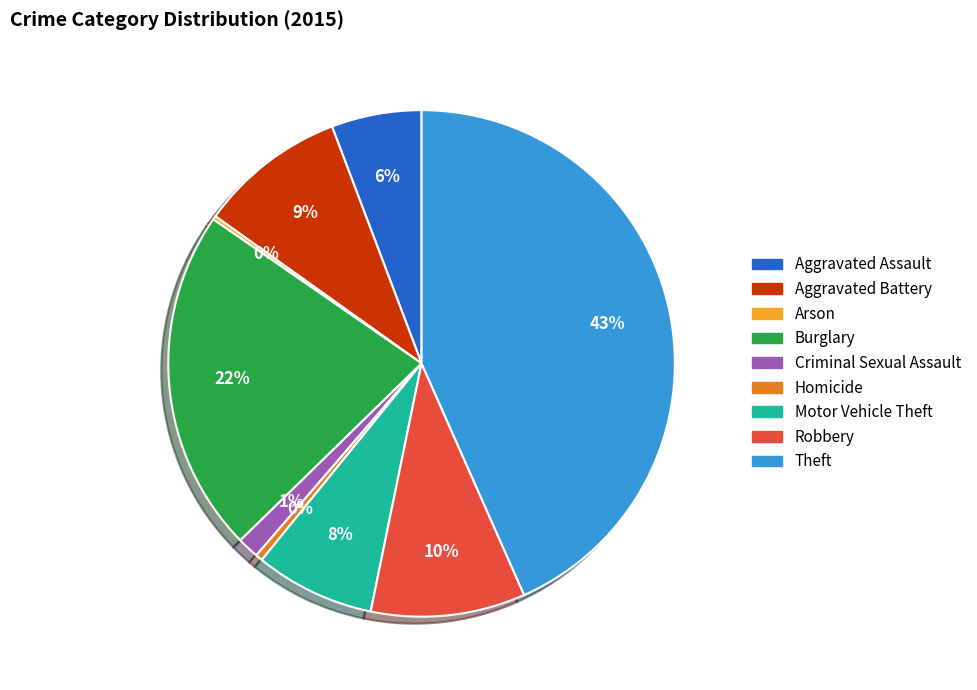

Between Aggravated Battery and Homicide, which is larger?

Aggravated Battery